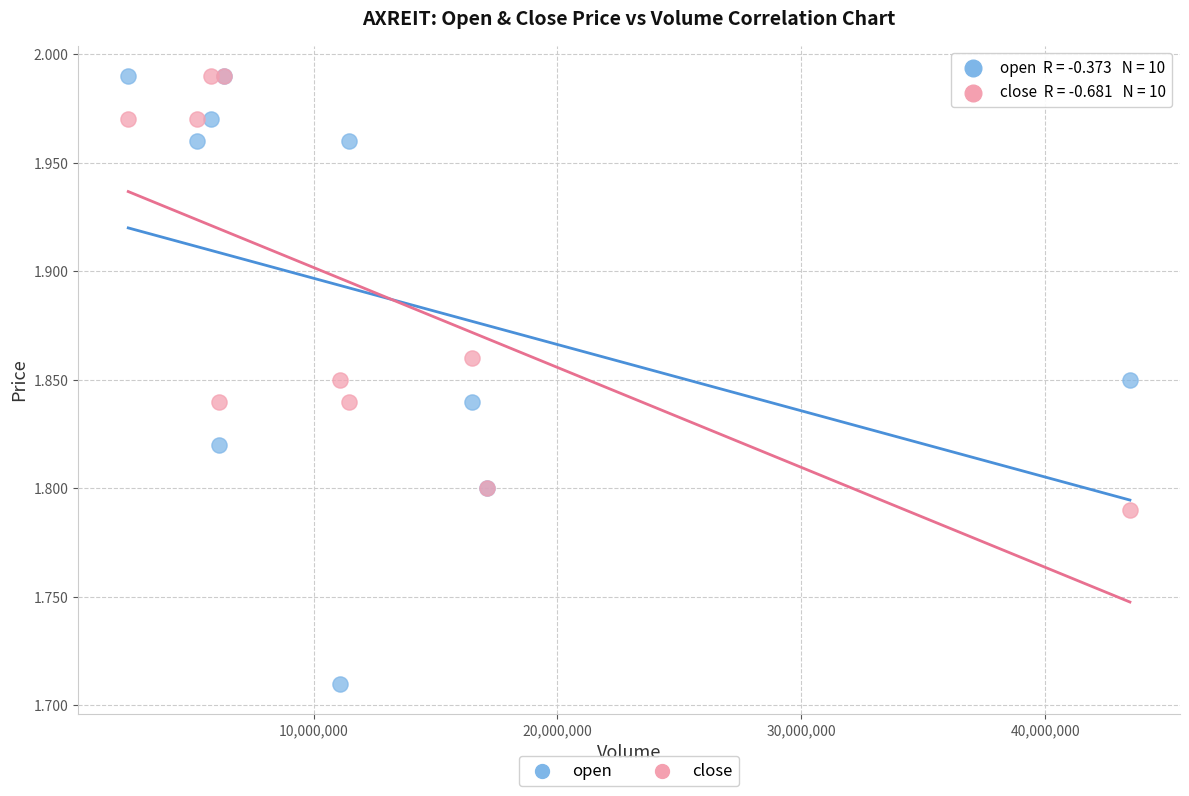

Which series reaches the minimum Y coordinate?

open